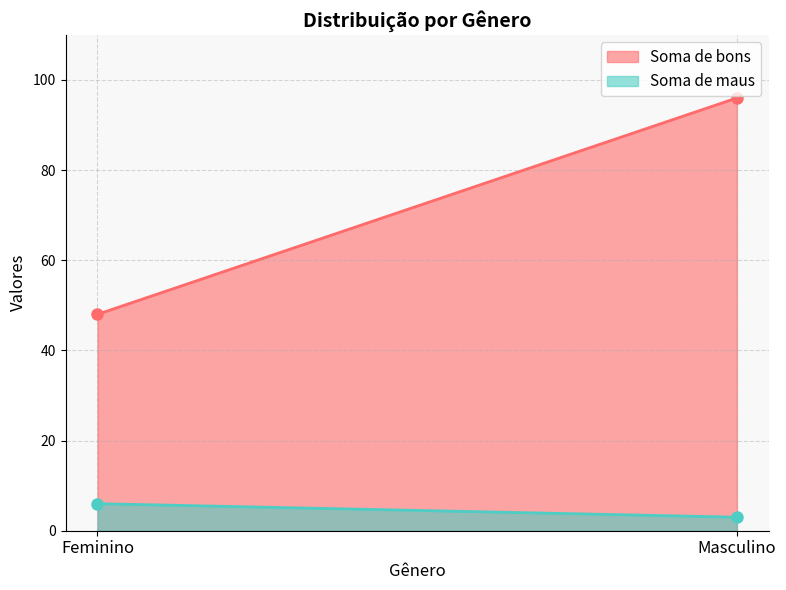

How many lines are shown in the chart?

2